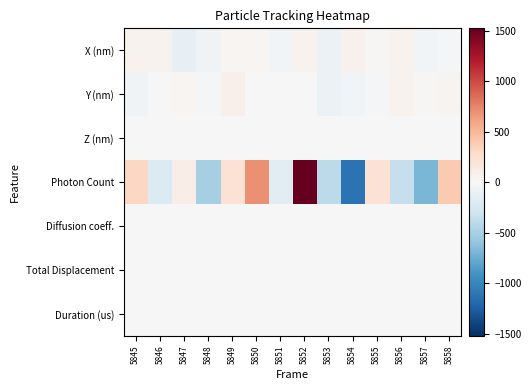

What is the maximum value shown in the chart?

1522.1